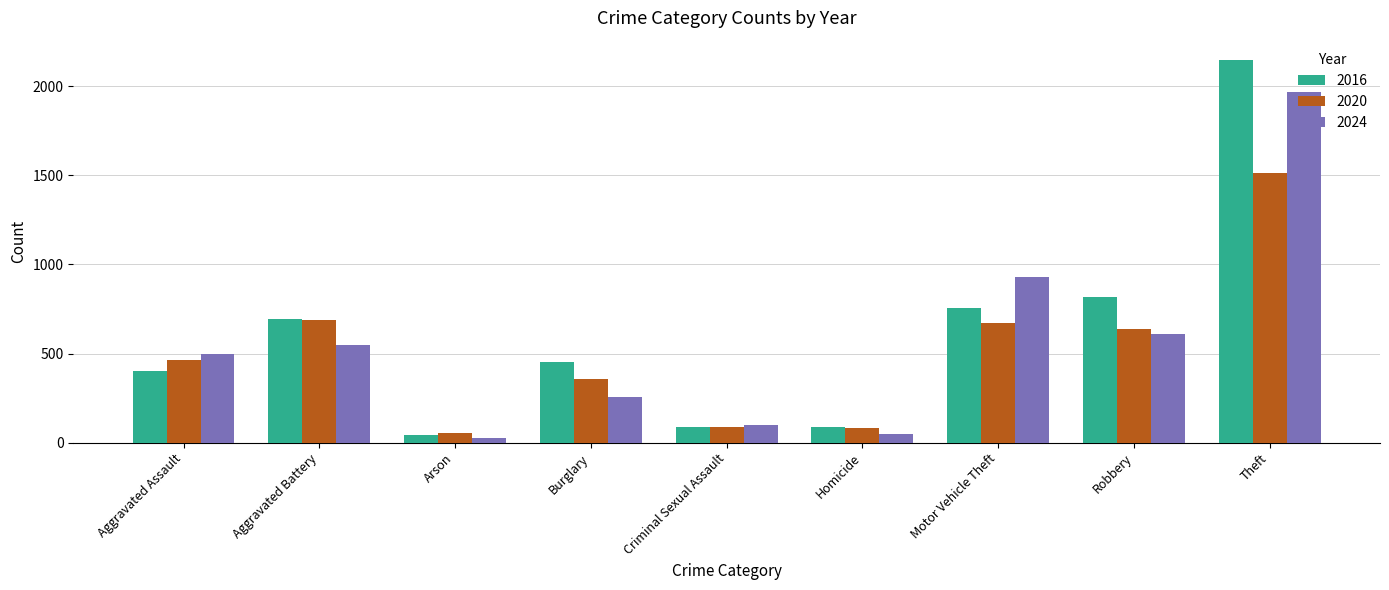

What is the maximum value shown in the chart?

2148